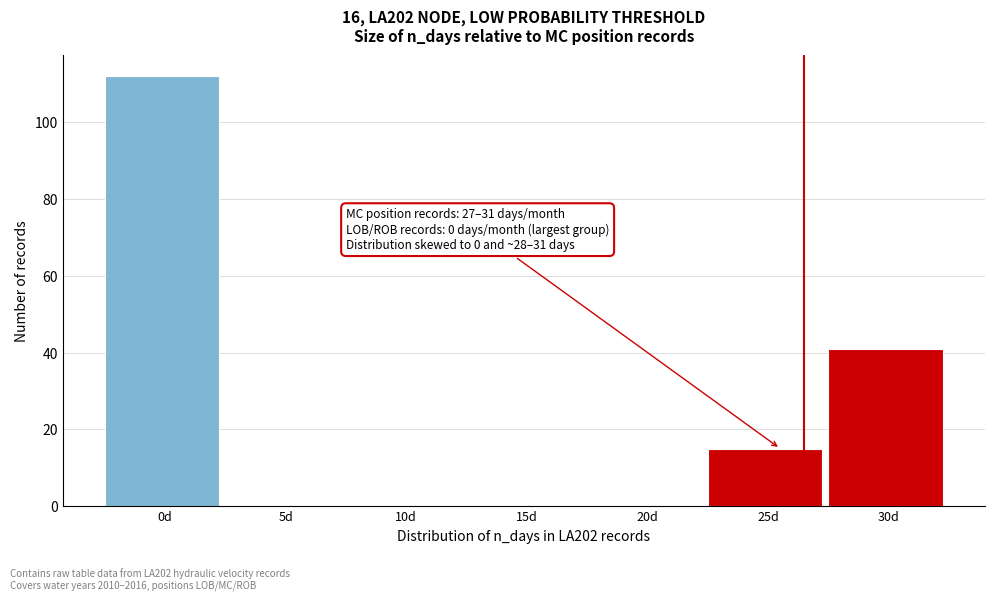

Reading right to left, transcribe all the data shown in this chart.

30d=41	25d=15	20d=0	15d=0	10d=0	5d=0	0d=112